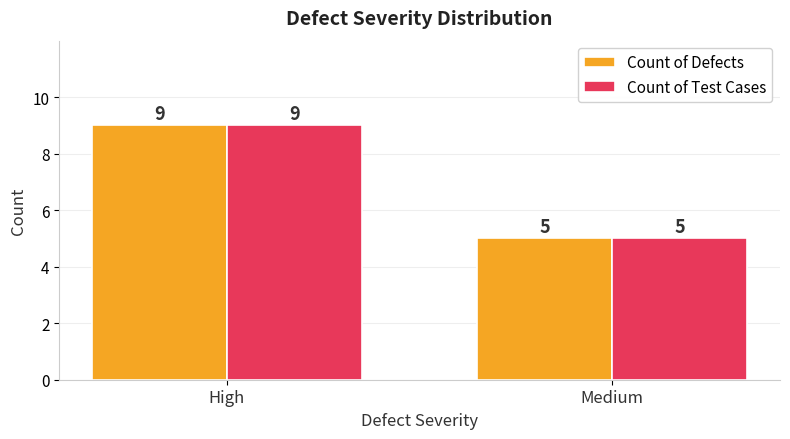

True or false: Count of Defects has a value of 12 at High.

False